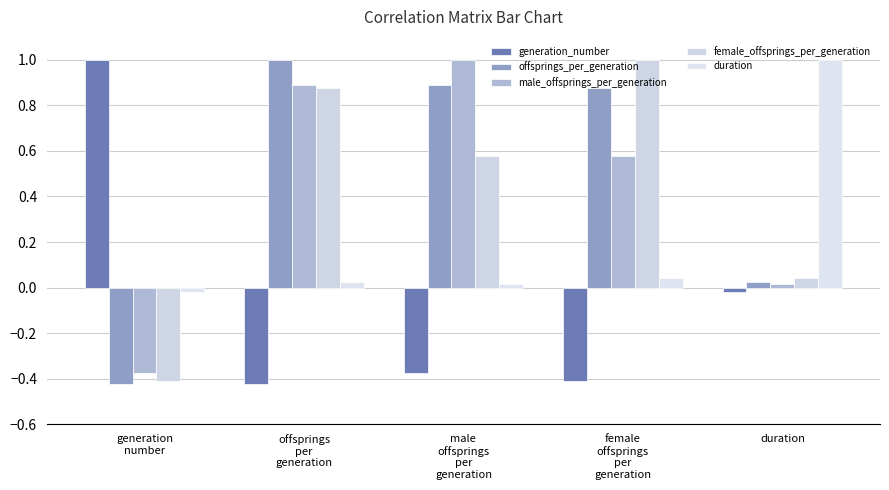

How many values in the offsprings_per_generation series exceed 0?

4